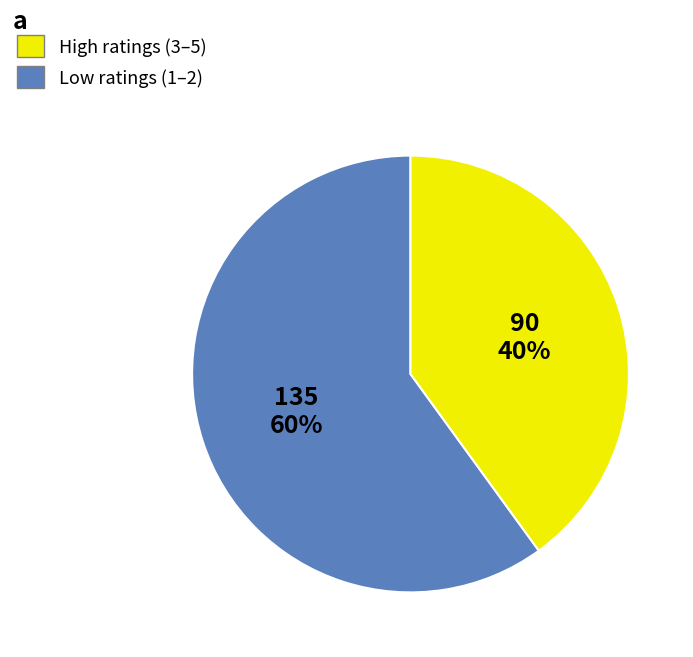

Is there a majority slice in this chart?

Yes